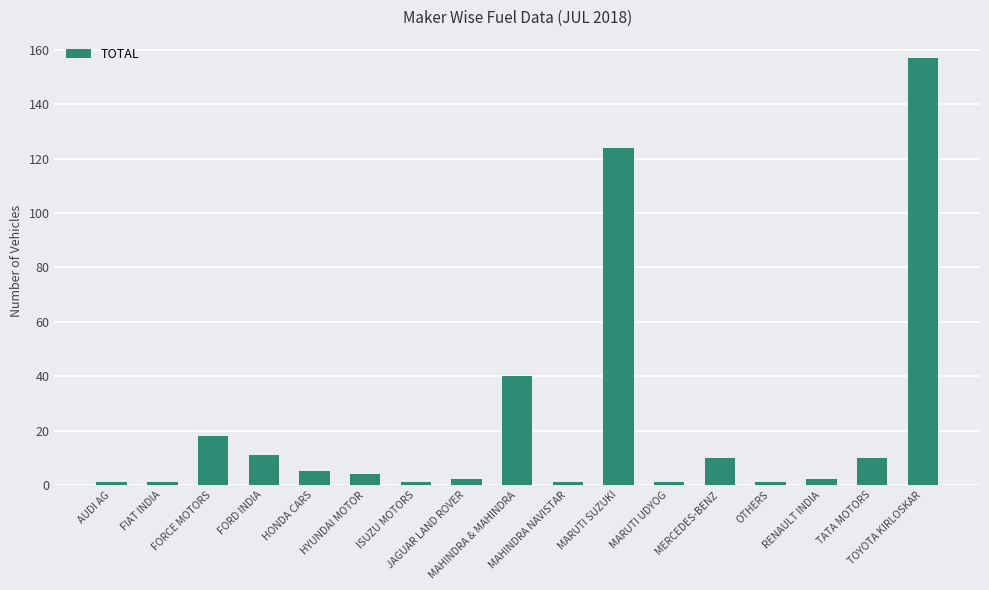

True or false: the data shows 15 at MERCEDES-BENZ.

False